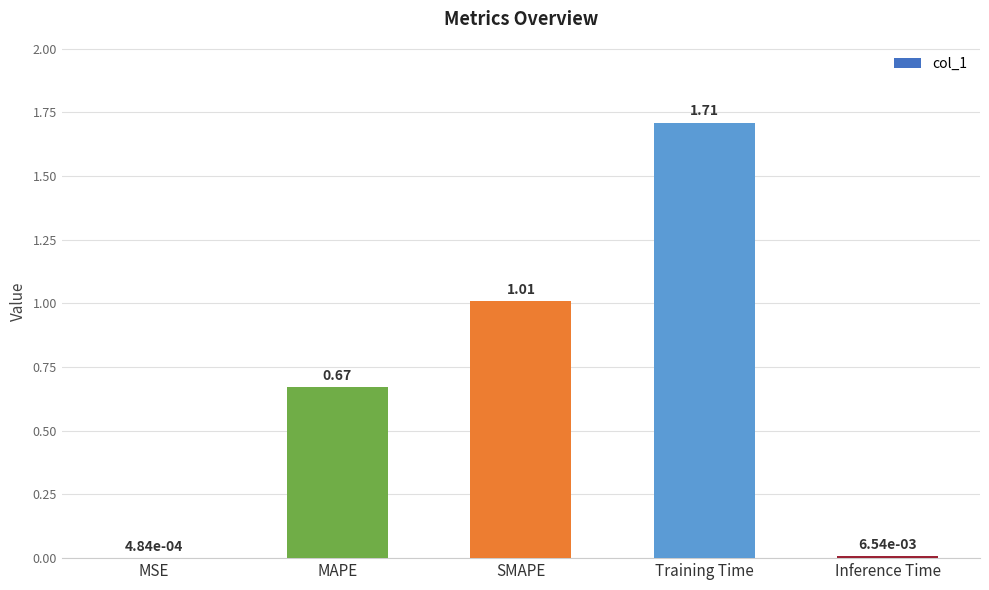

Where is the data nearest to the value 0?

MSE